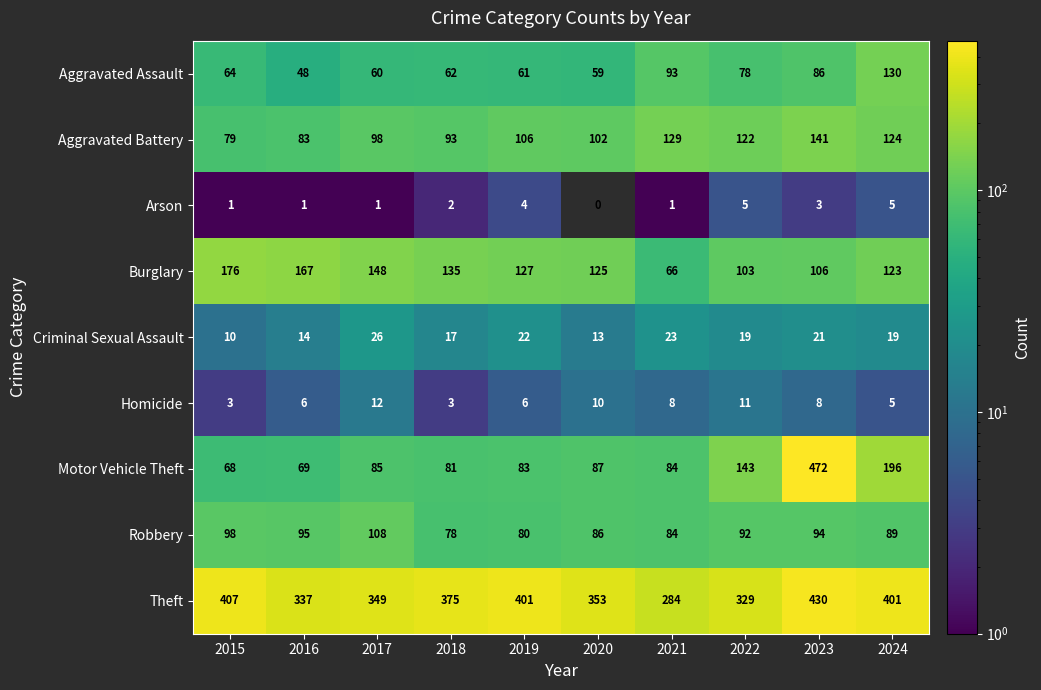

Where is Robbery nearest to the value 93?

2022